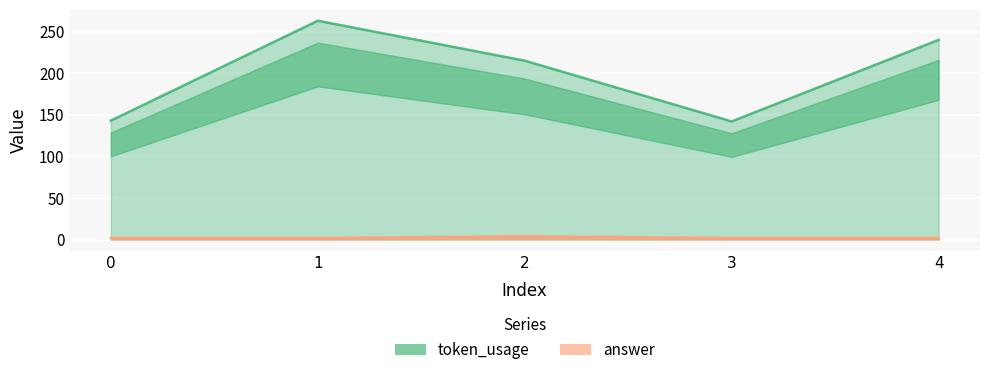

Which series has the widest spread of values?

token_usage